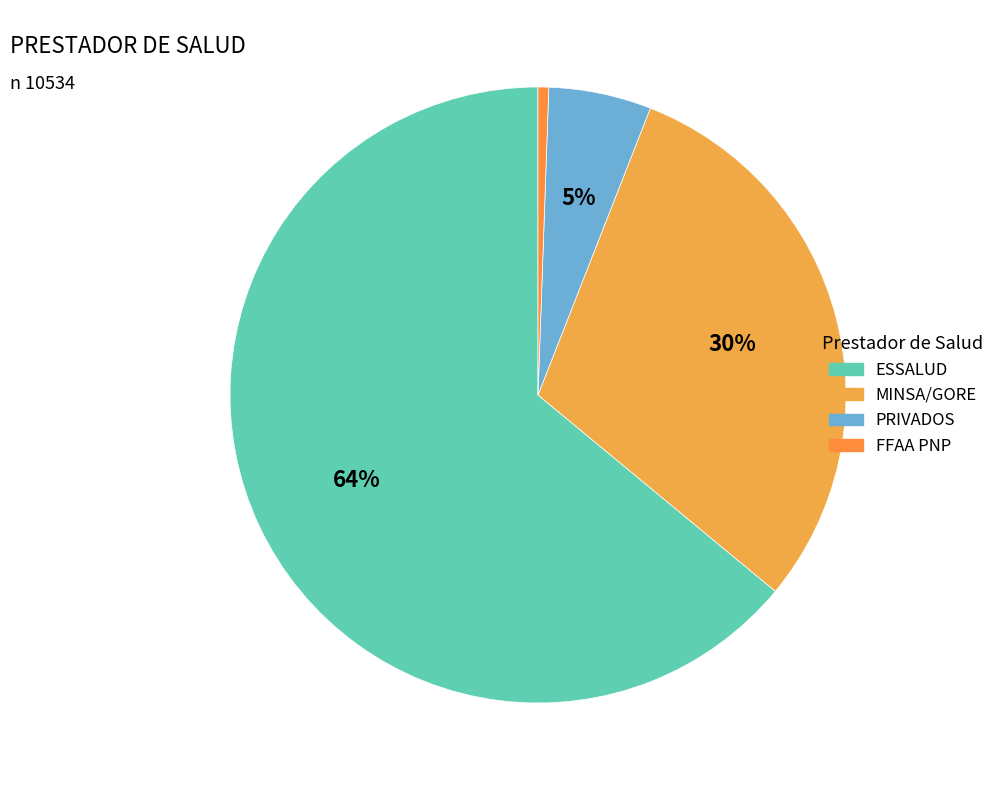

How many segments does this pie chart have?

4